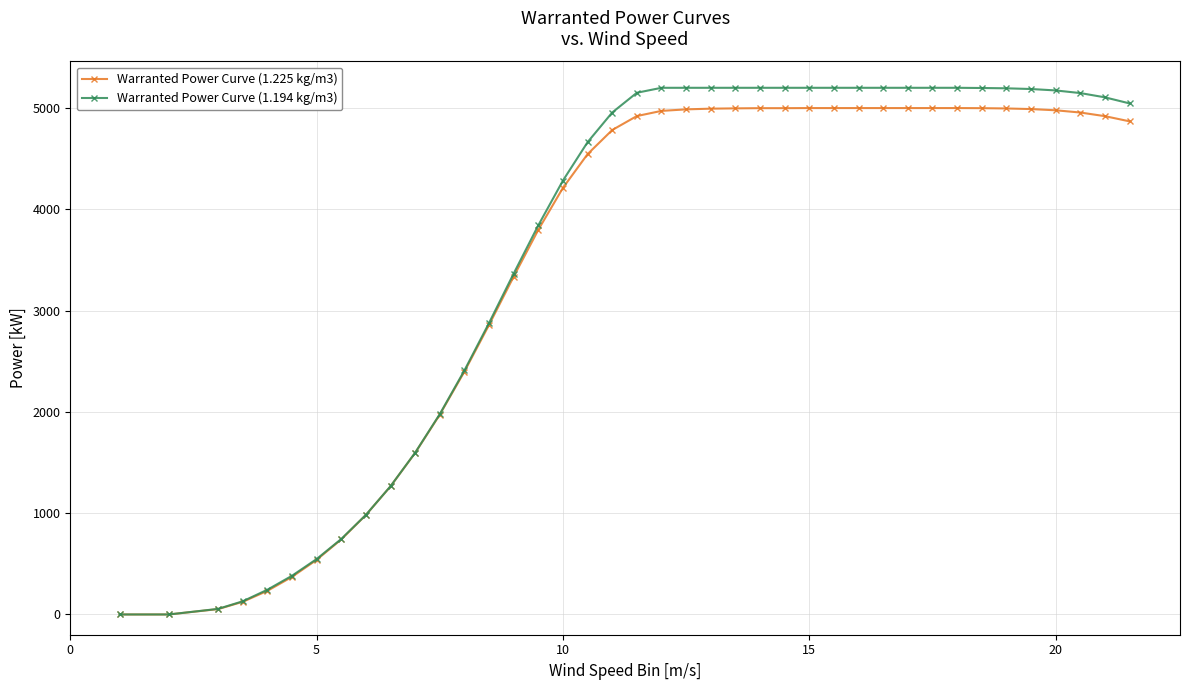

At how many categories does at least one series exceed 3865?

24